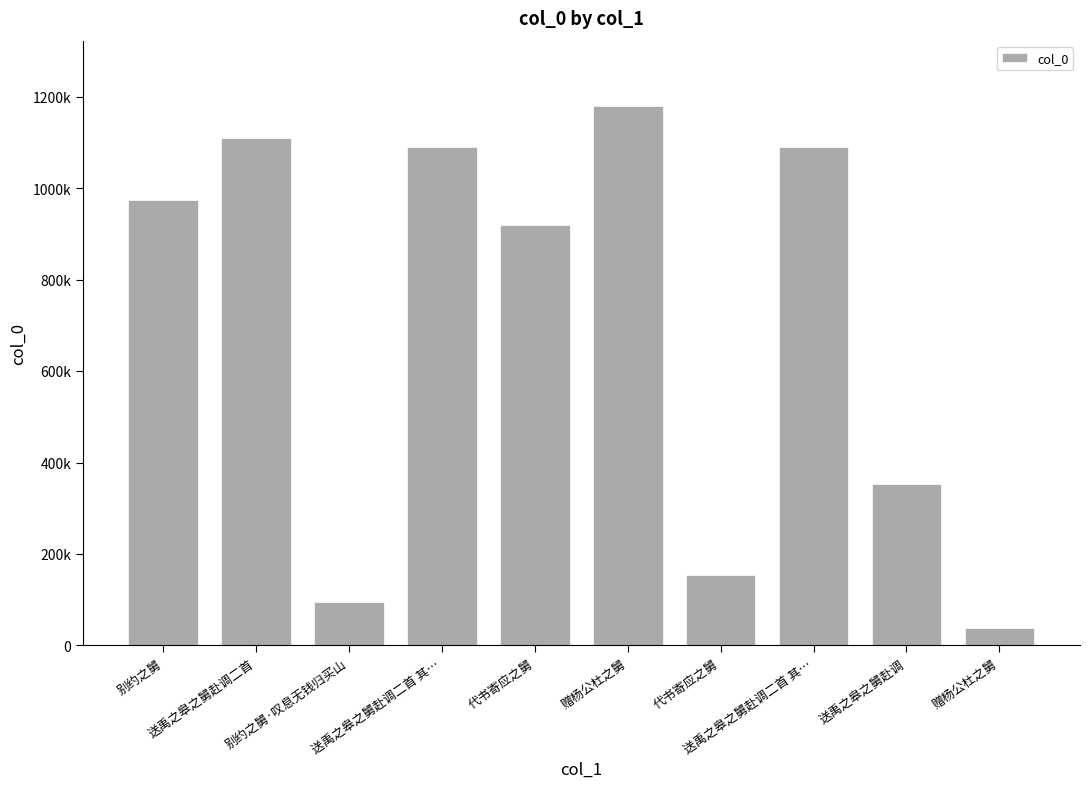

Are the bars horizontal?

No